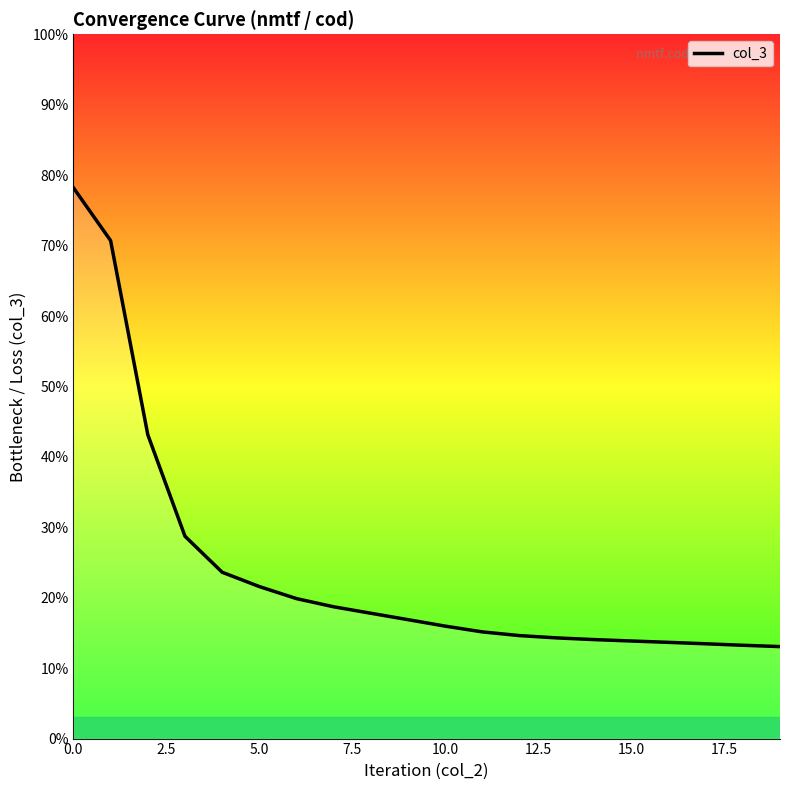

Is this an area chart (filled region under the line)?

No